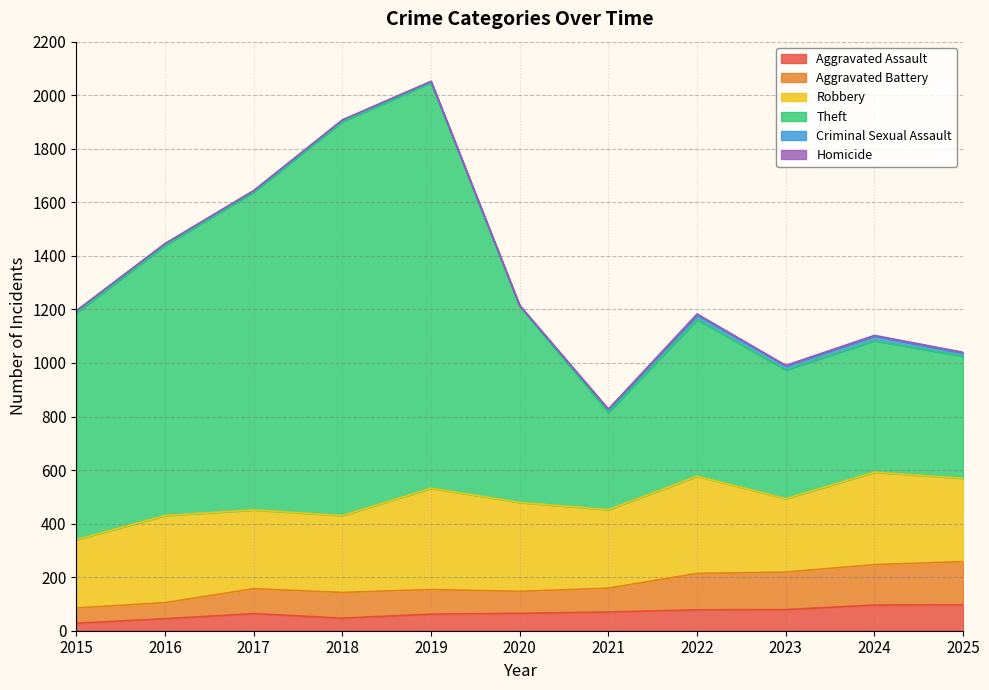

How many lines are shown in the chart?

6